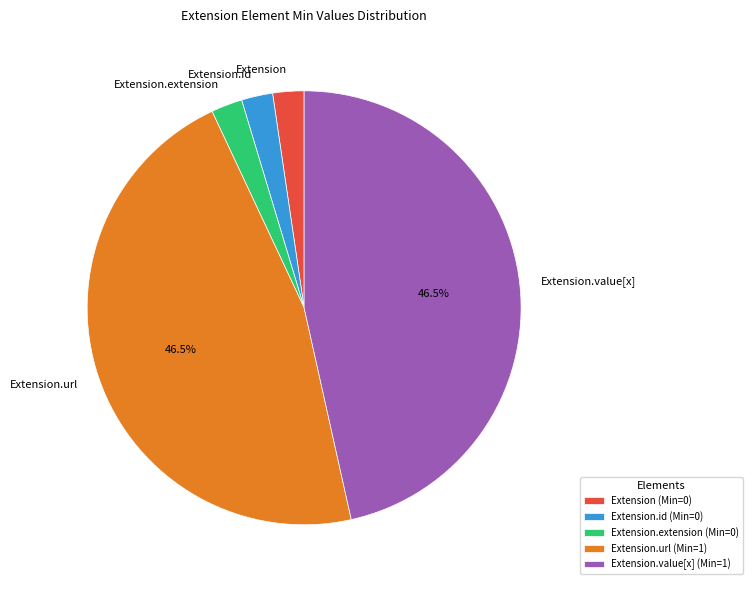

Is there any slice that represents more than half of the pie?

No